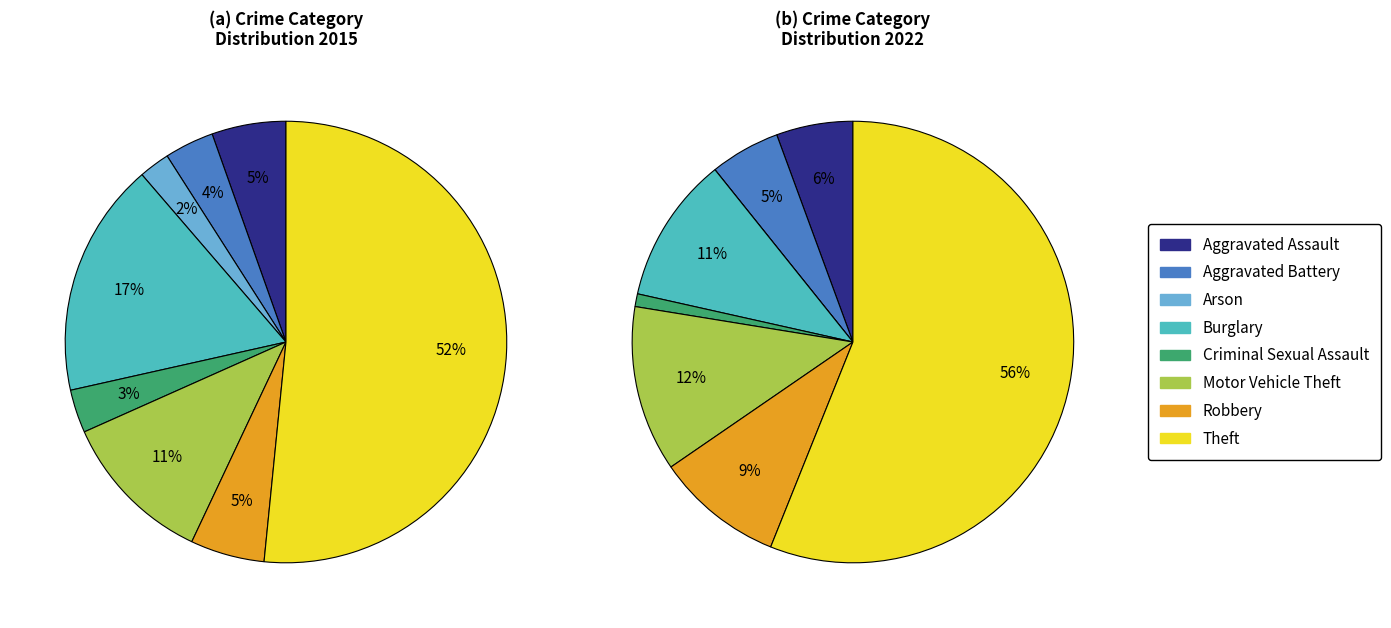

To the nearest percent, what portion does Motor Vehicle Theft represent?

12%